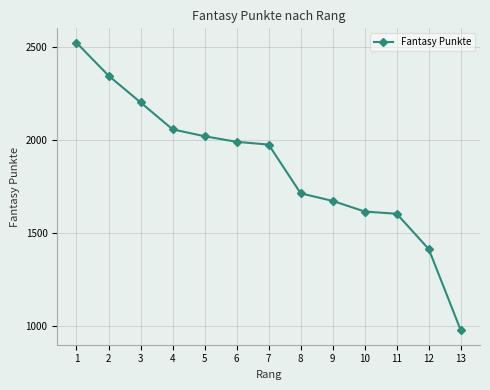

True or false: the data shows 430 at 7.

False